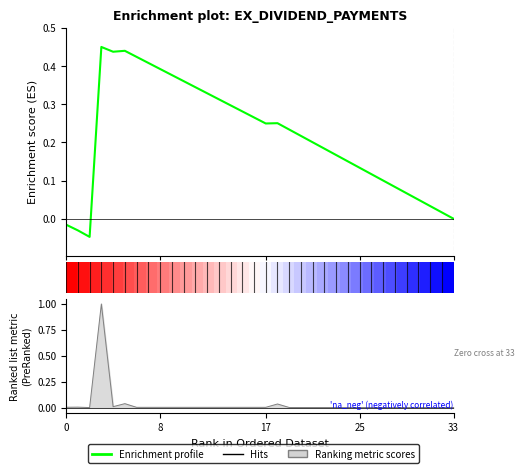

How many values in Enrichment profile are below zero?

4